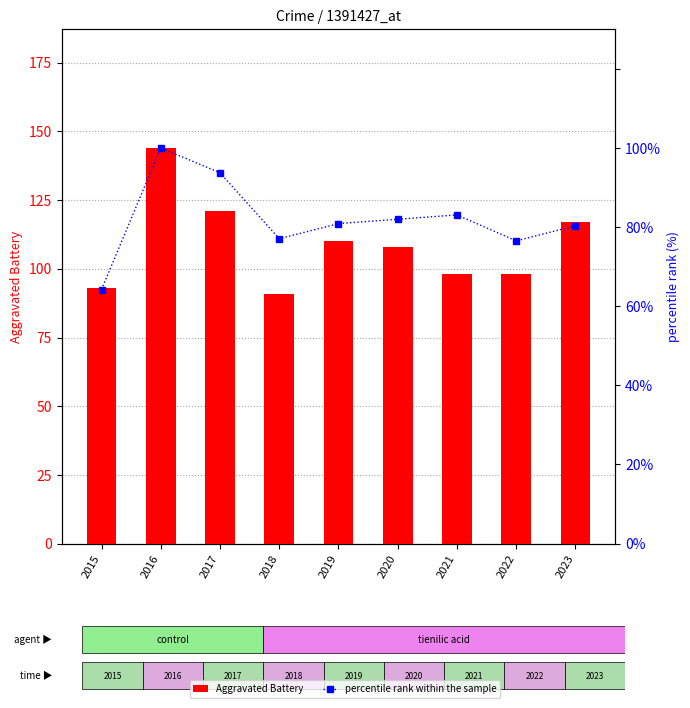

Between 2022 and 2021, which is larger?

2022